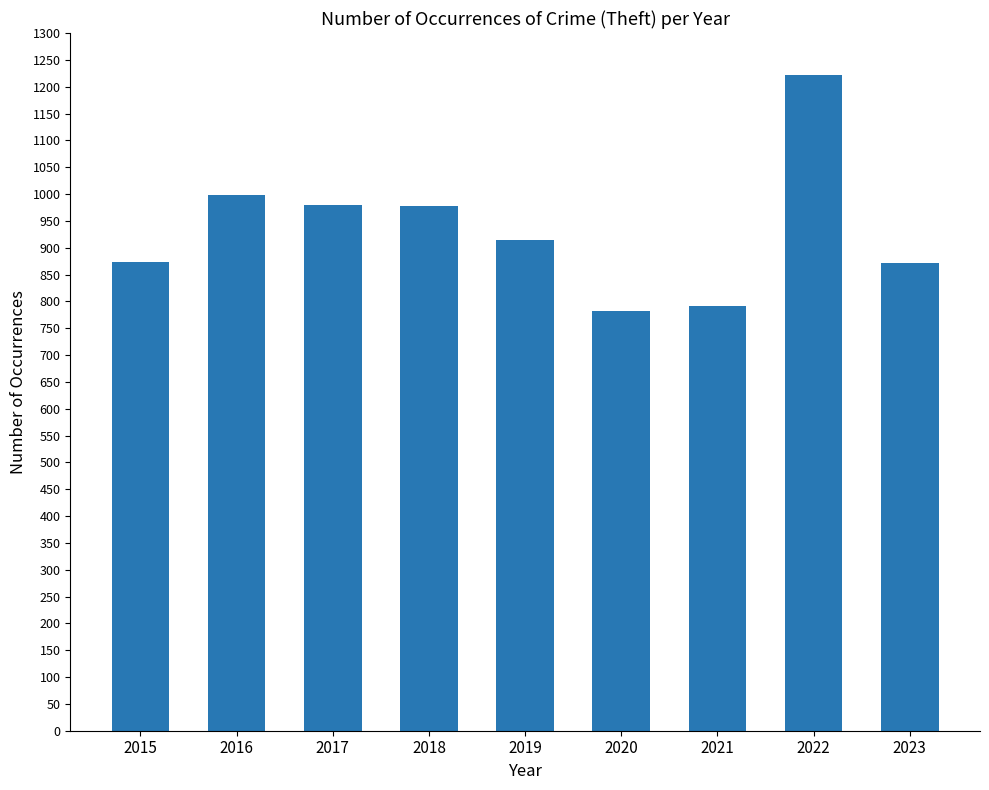

What is the value of the 2nd bar from the left?

999